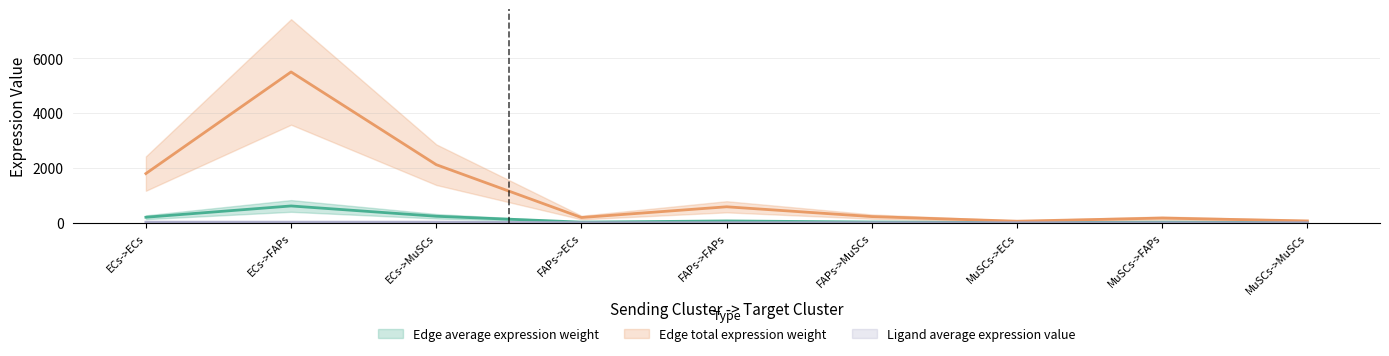

What position from the right is FAPs->ECs?

6